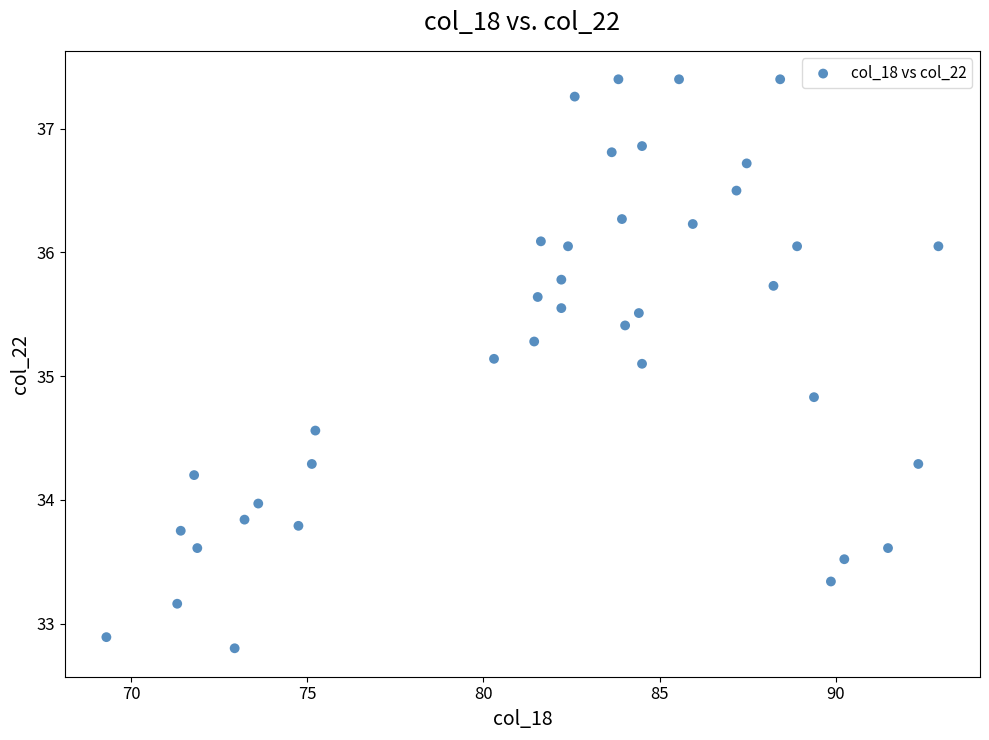

What is the range of X values (max minus min)?

23.6